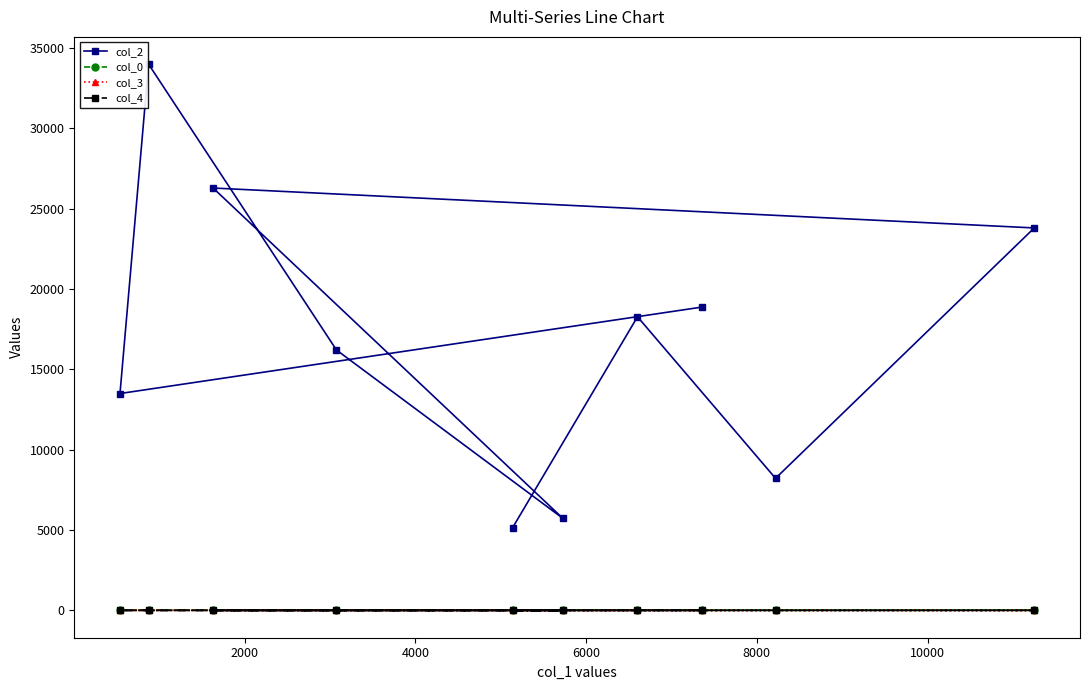

Which series has the largest range (max minus min)?

col_2